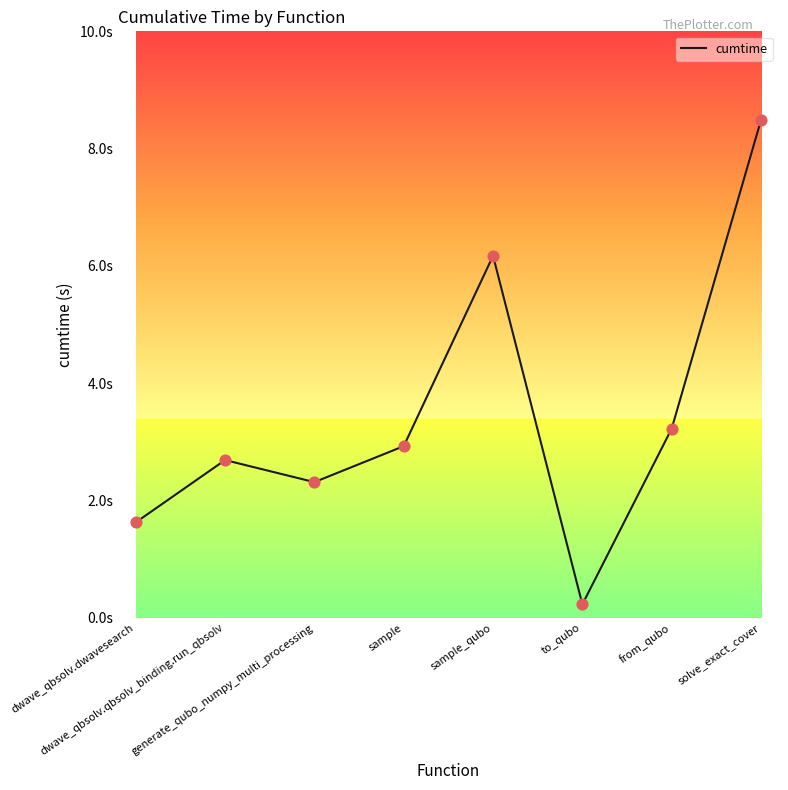

Which has a higher value, solve_exact_cover or dwave_qbsolv.qbsolv_binding.run_qbsolv?

solve_exact_cover